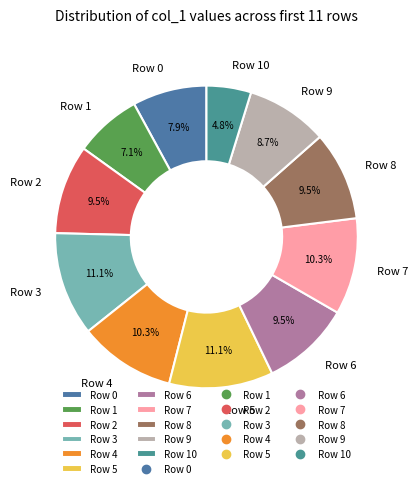

What is the smallest slice in the pie chart?

Row 10